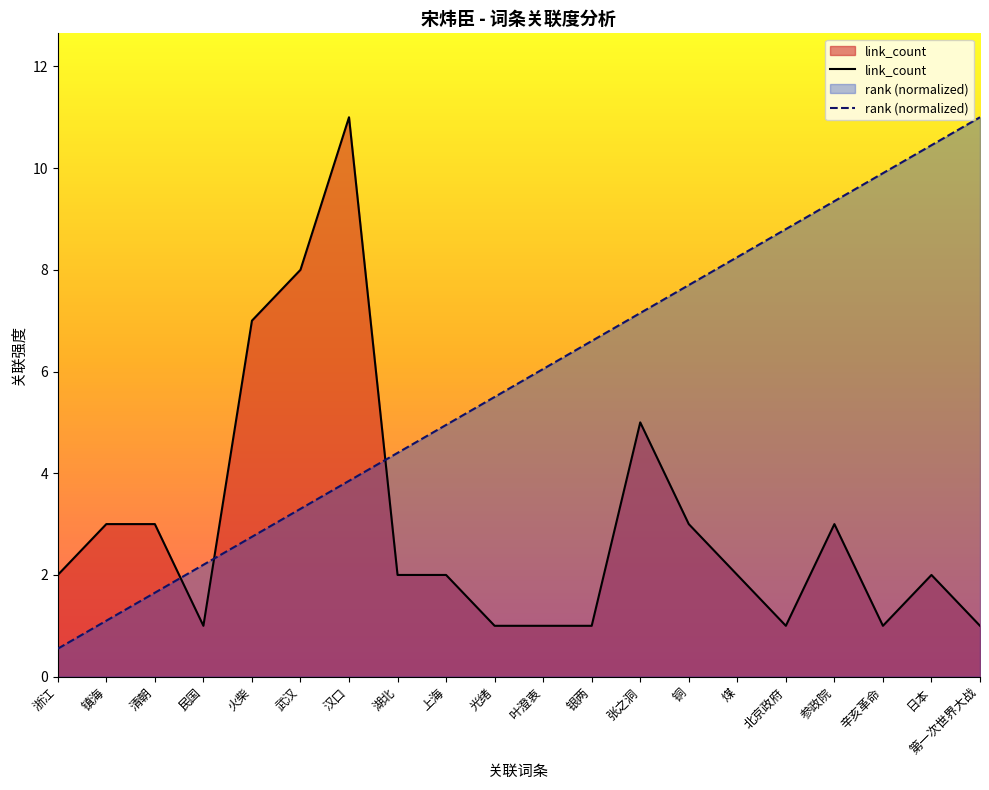

After their last crossing, which series has the higher values: rank or link_count?

rank